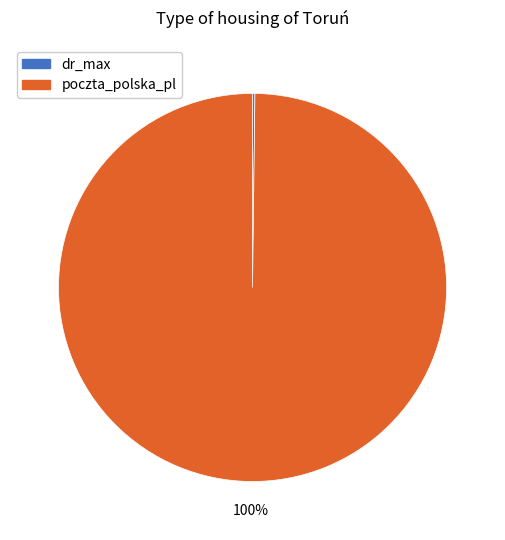

To the nearest percent, what percentage of the pie is poczta_polska_pl?

100%